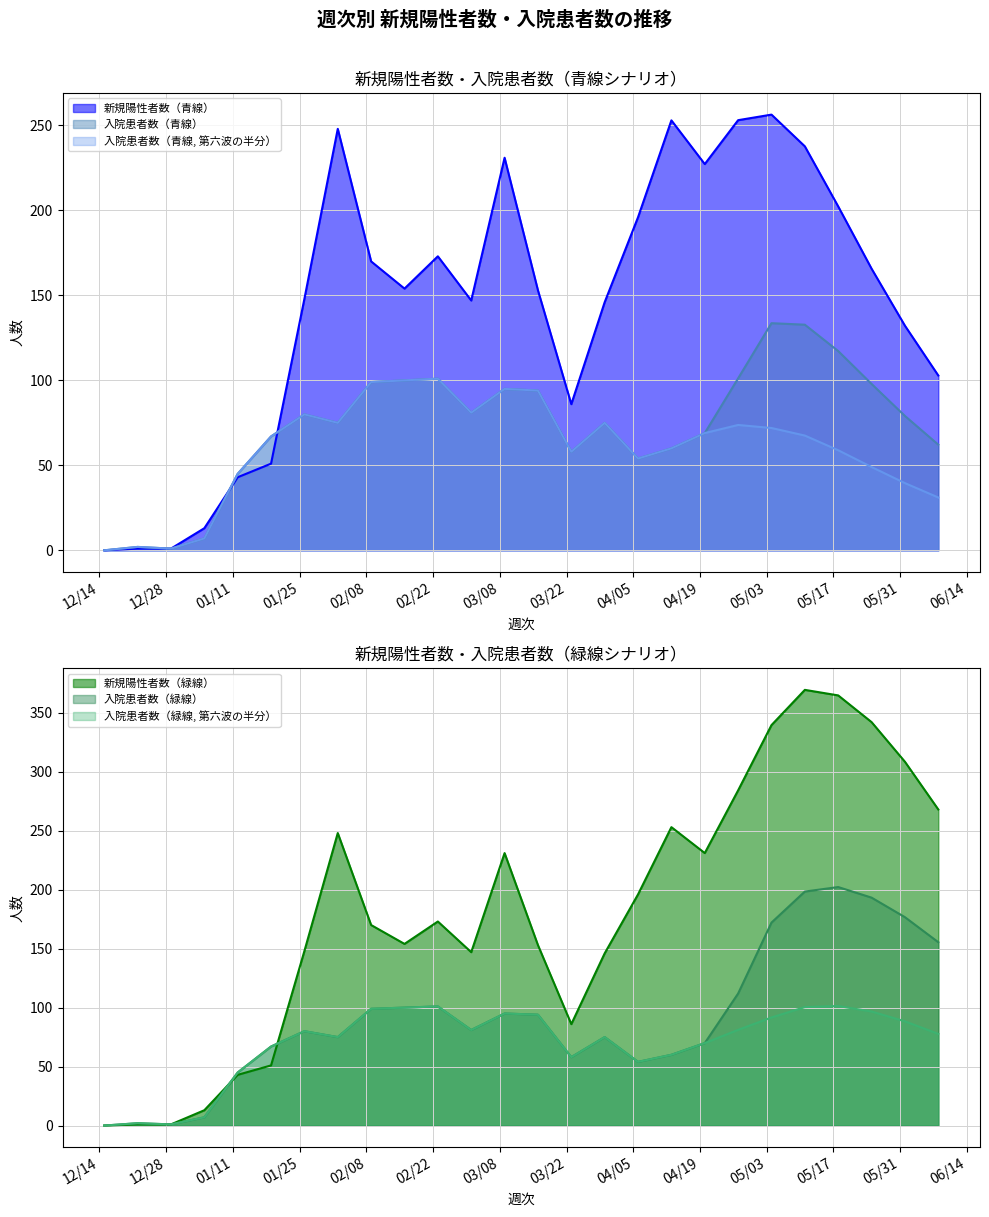

How many interior local peaks does the 入院患者数（緑線, 第六波の半分） series have?

6